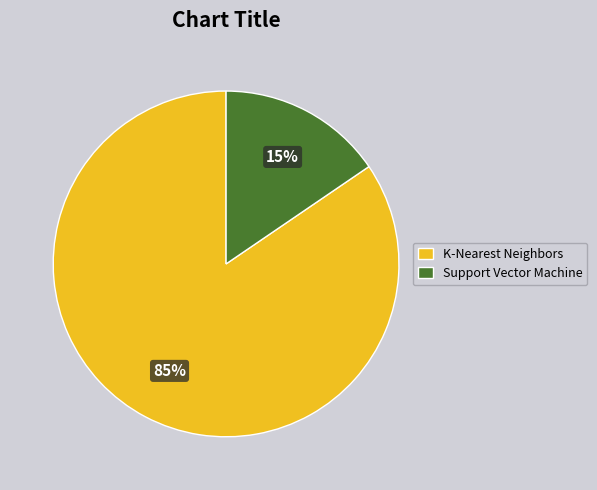

Is the sum of K-Nearest Neighbors and Support Vector Machine greater than half?

Yes